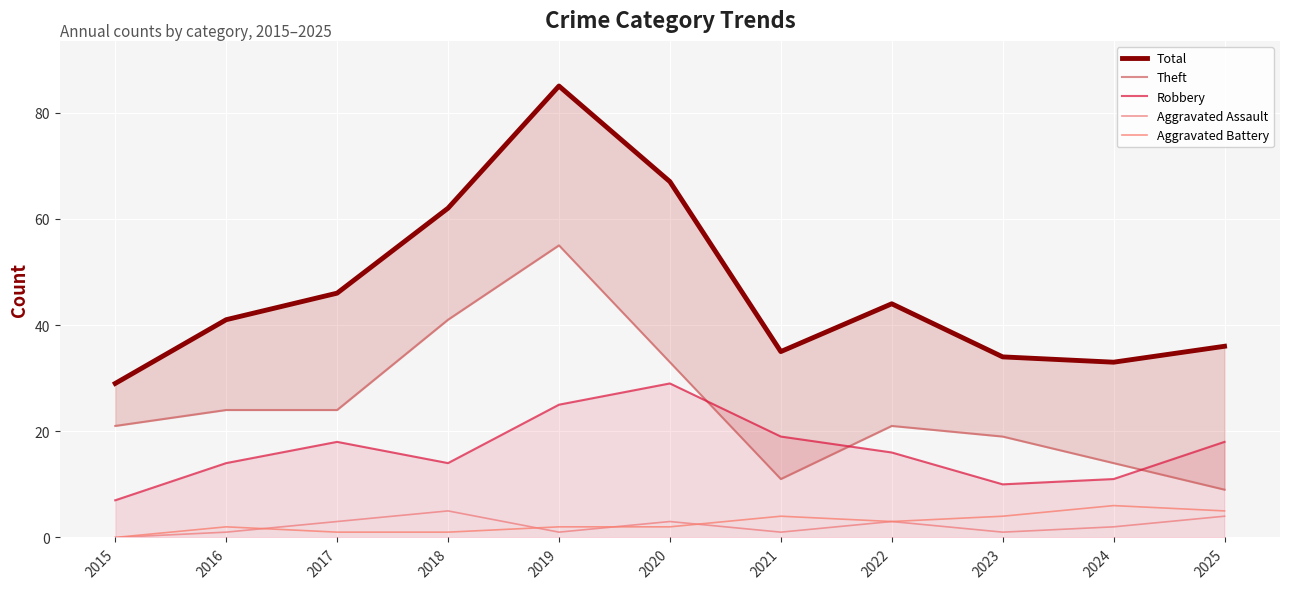

At which category does Robbery reach its first local peak?

2017